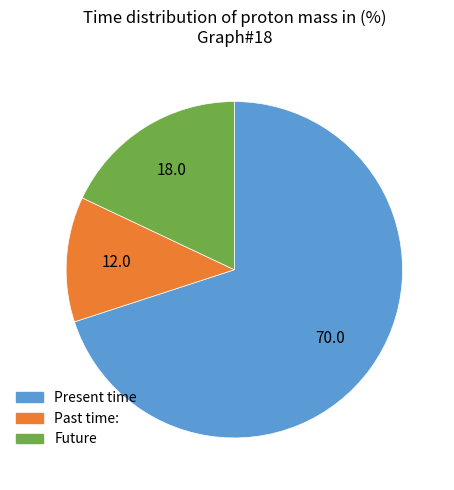

Which slice represents more than half of the pie?

Present time